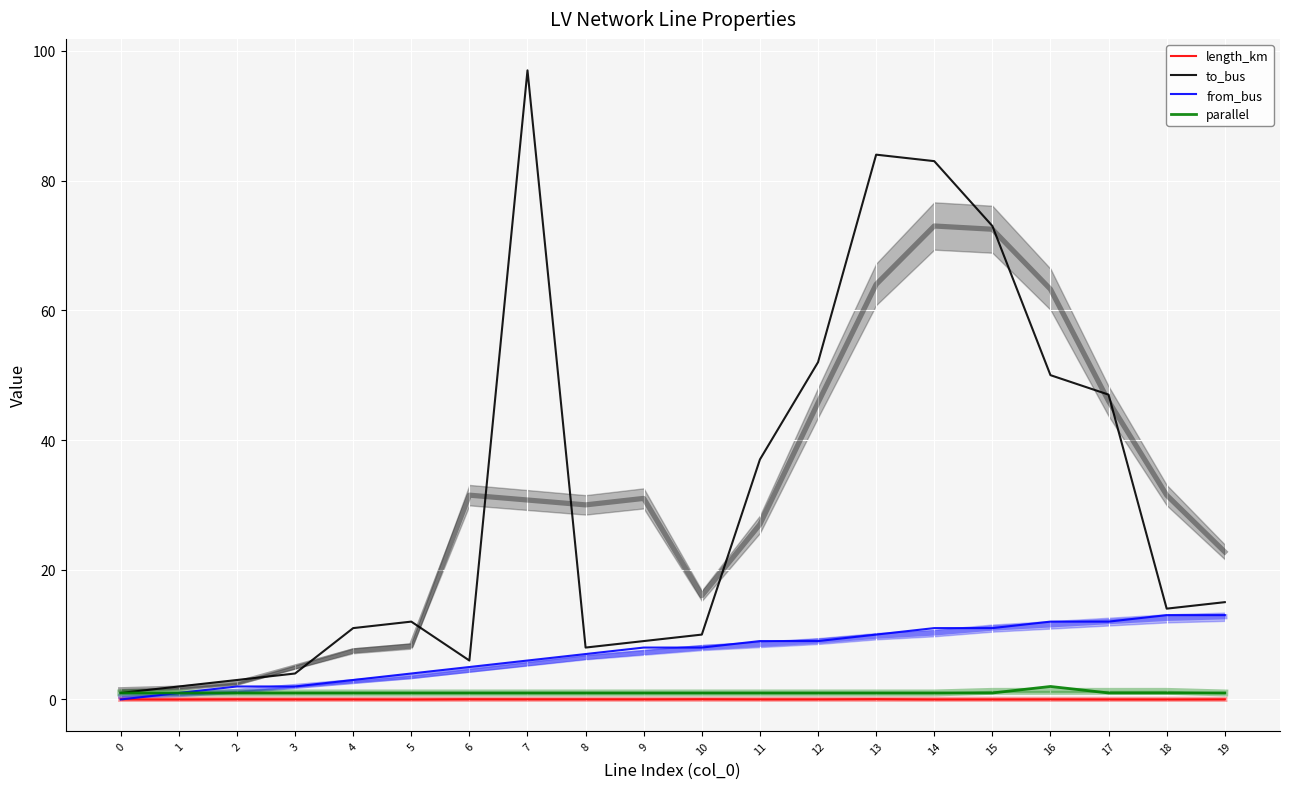

What are all the series names shown in the legend?

length_km, to_bus, from_bus, parallel